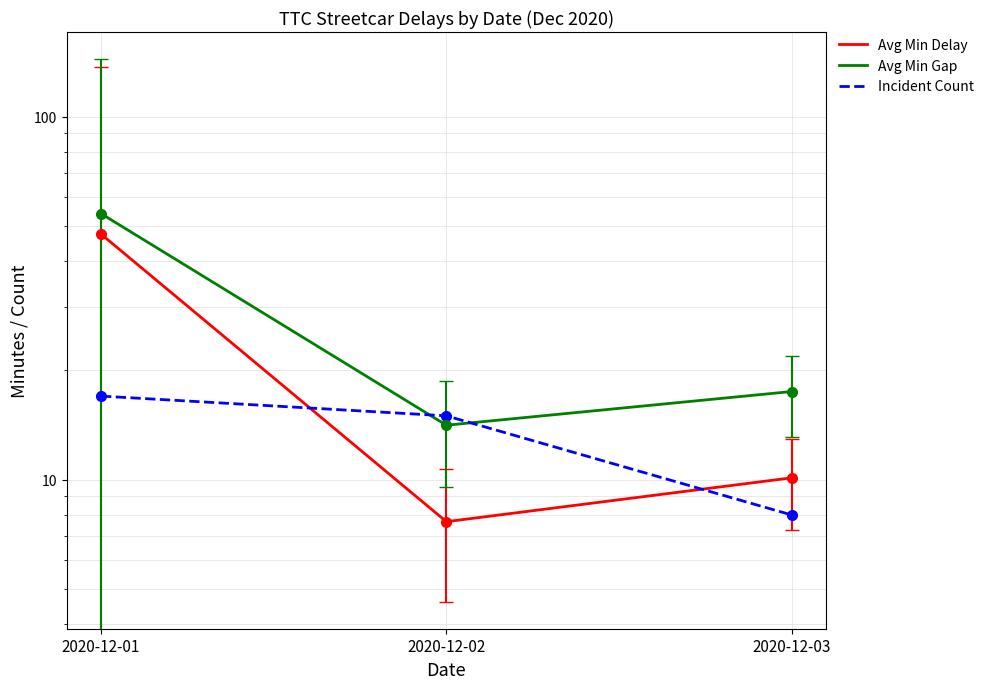

Reading right to left, transcribe all the data shown in this chart.

Avg Min Delay: 2020-12-03=10.1	2020-12-02=7.7	2020-12-01=47.5
Avg Min Gap: 2020-12-03=17.5	2020-12-02=14.1	2020-12-01=54.1
Incident Count: 2020-12-03=8.0	2020-12-02=15.0	2020-12-01=17.0